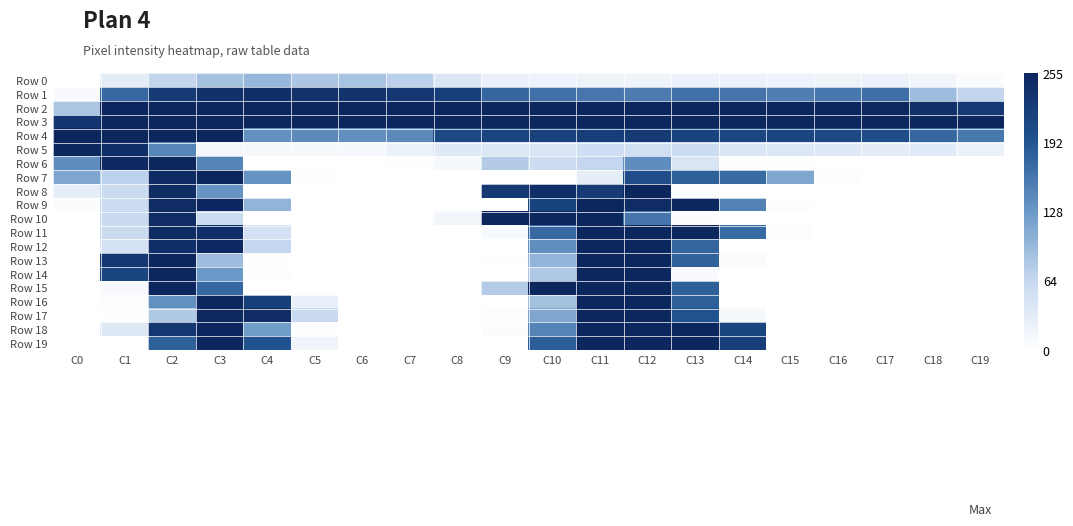

Which series has the widest spread of values?

Row 6